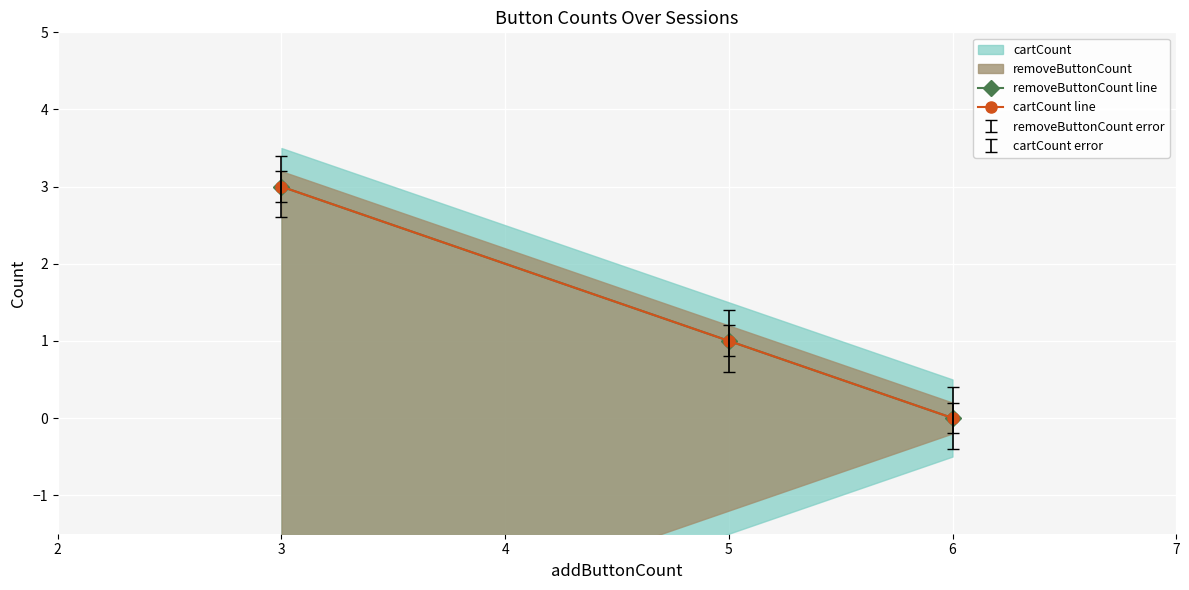

What is the average value of the removeButtonCount line series?

1